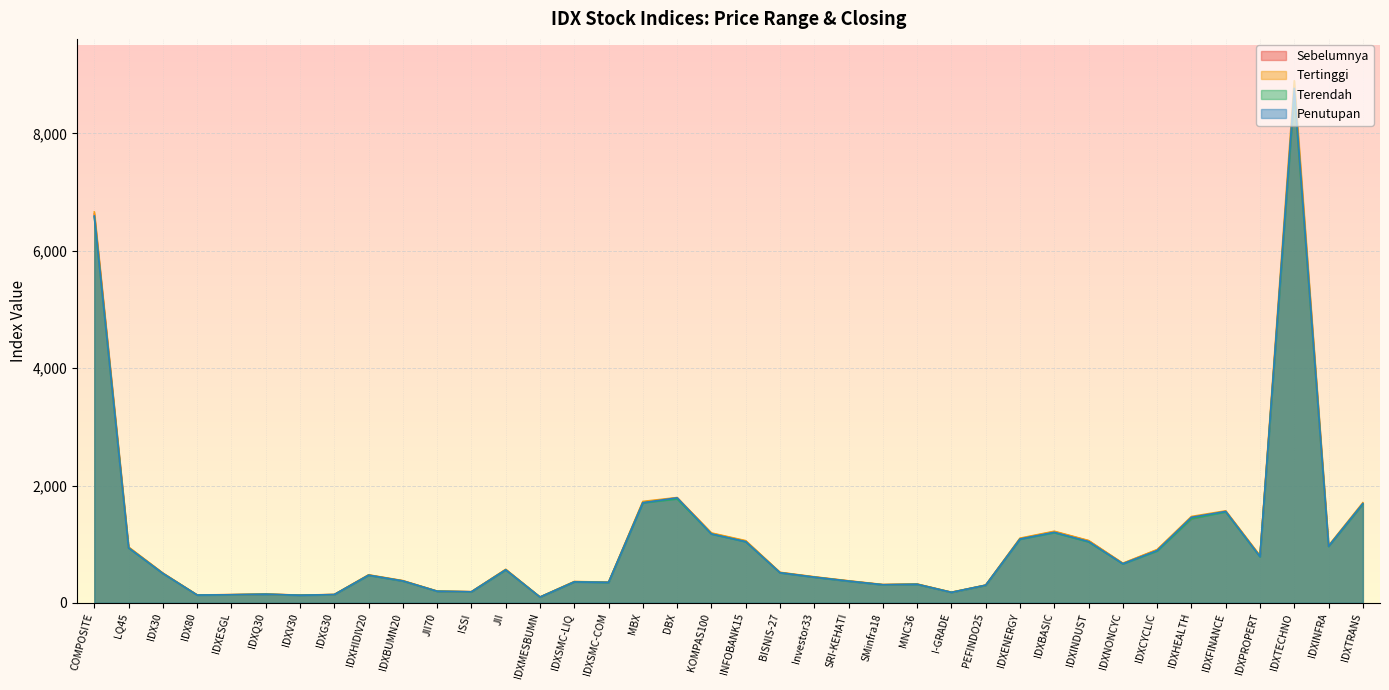

What is the approximate value of Penutupan at IDXHEALTH?

1457.9